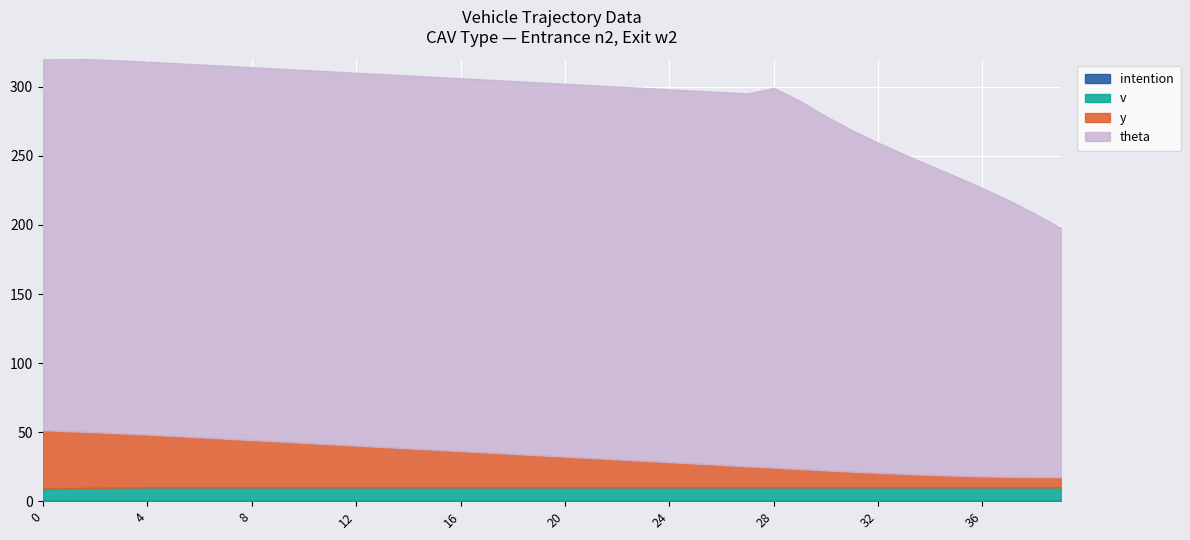

What is the greatest value displayed?

275.0